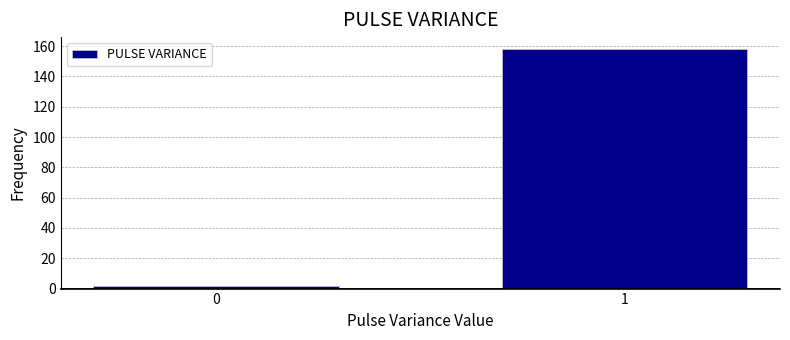

Reading left to right, transcribe all the data shown in this chart.

2	158